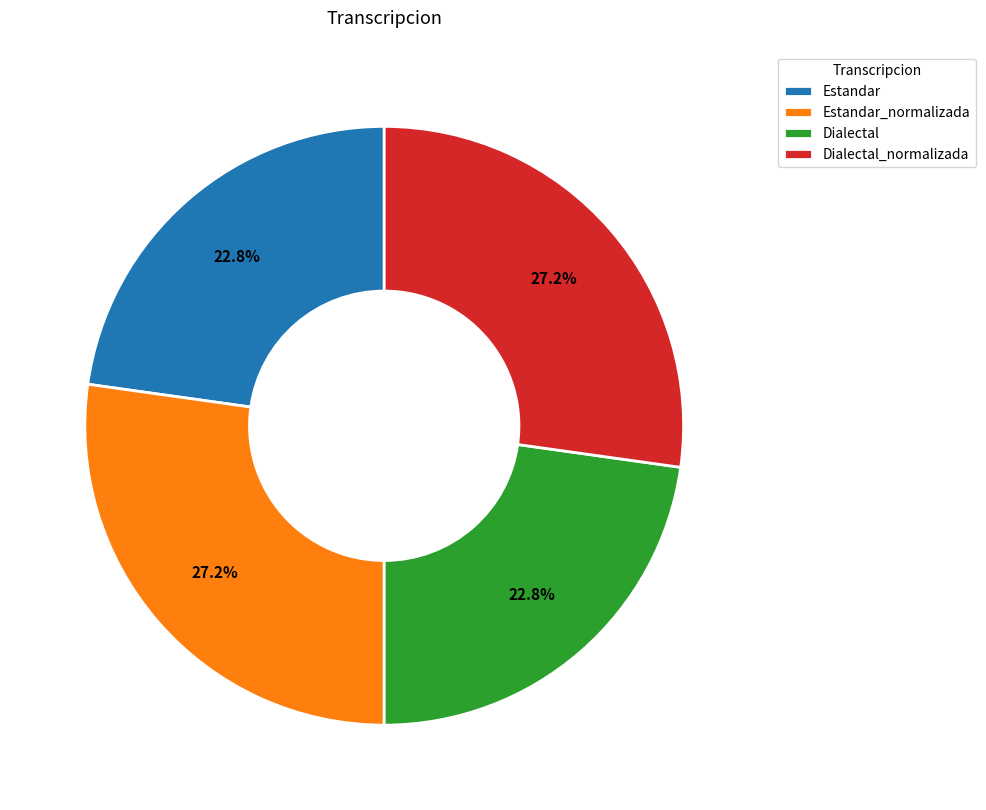

True or false: Dialectal_normalizada accounts for 35% of the total.

False